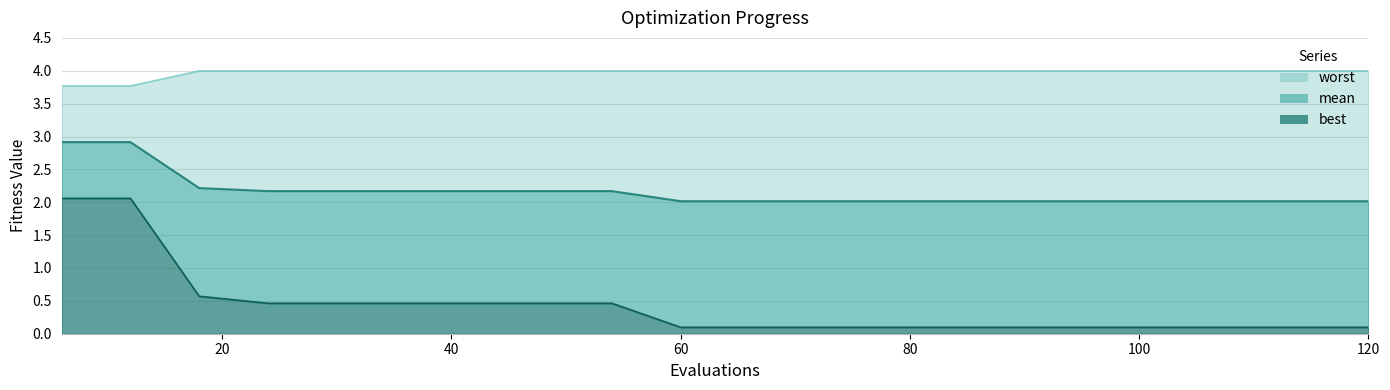

What are all the series names shown in the legend?

mean, best, worst